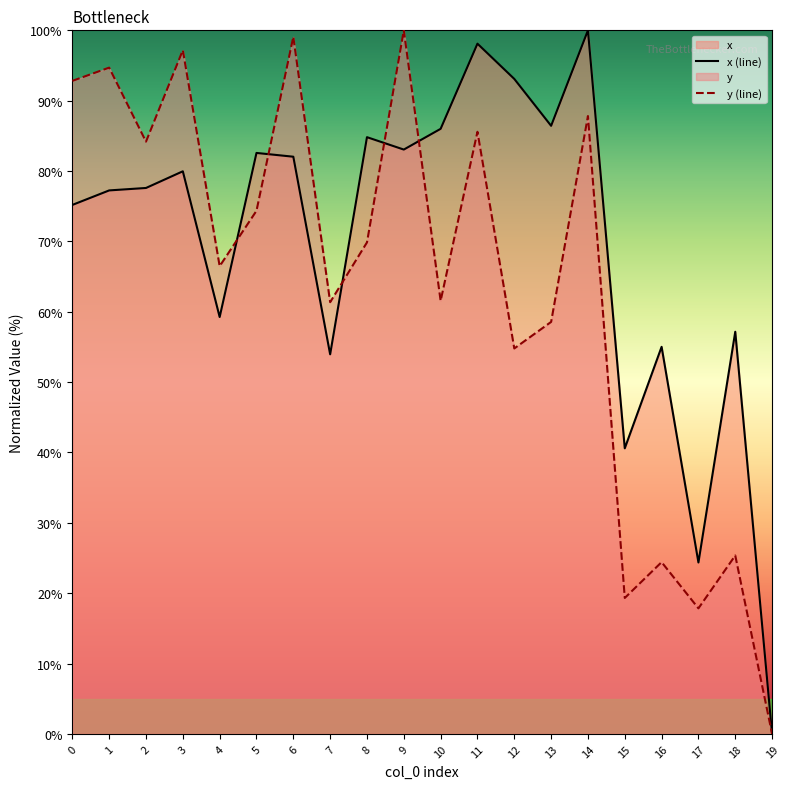

What is the difference between the maximum and minimum values in the x (line) series?

100.0